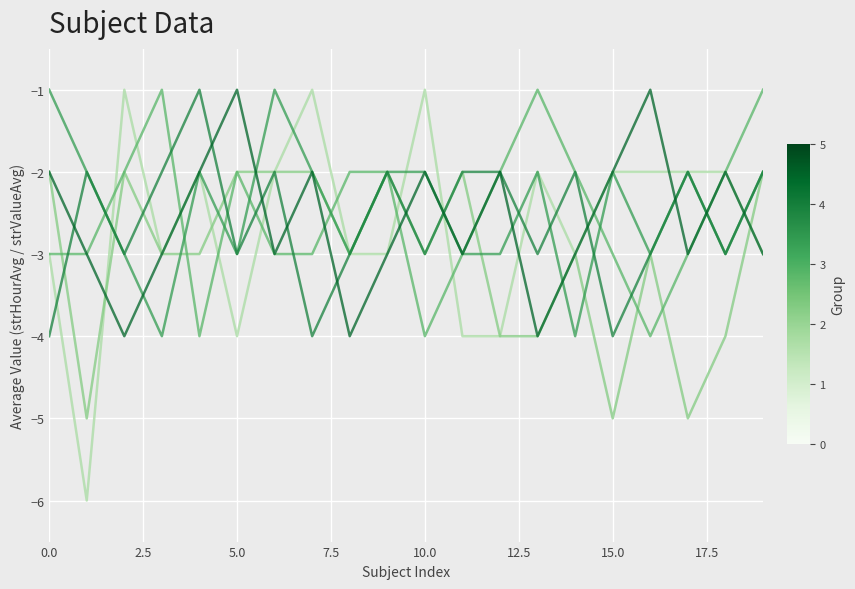

How many lines are shown in the chart?

6